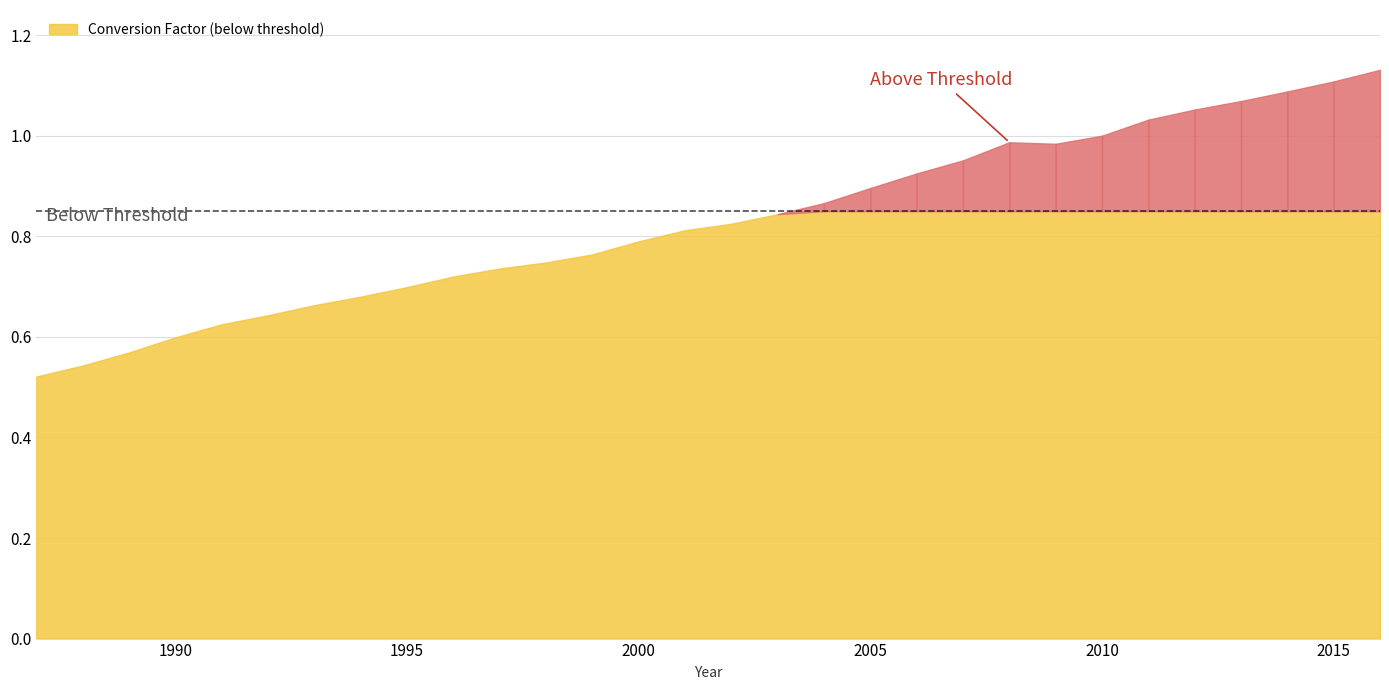

Which category has the lowest value across all series?

1987